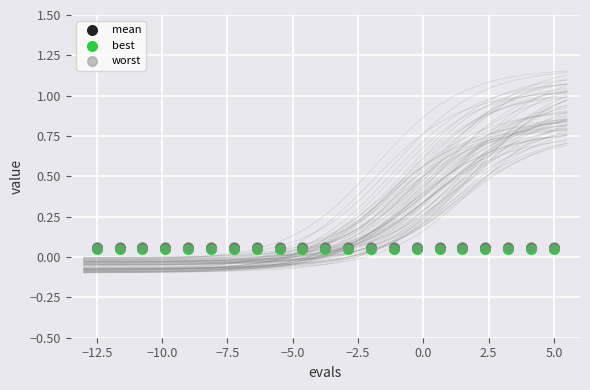

What are all the series names shown in the legend?

mean, best, worst